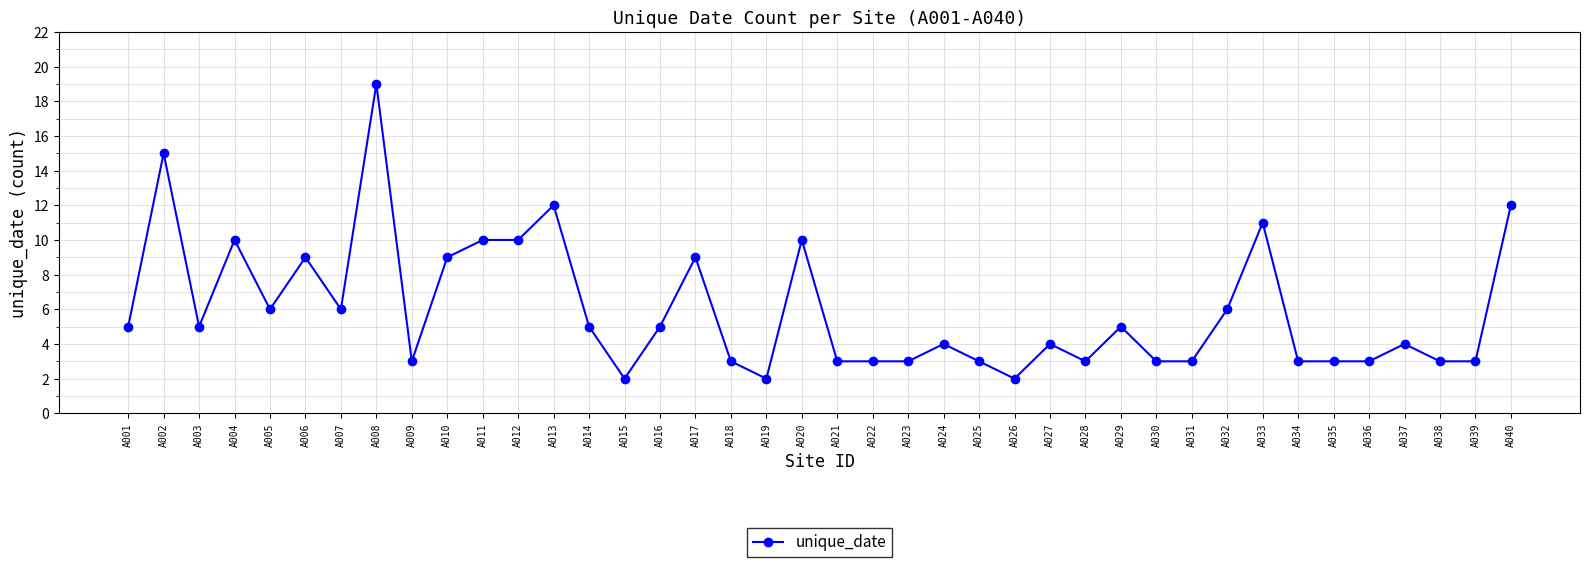

The chart shows a value of 2 at A024. True or false?

False